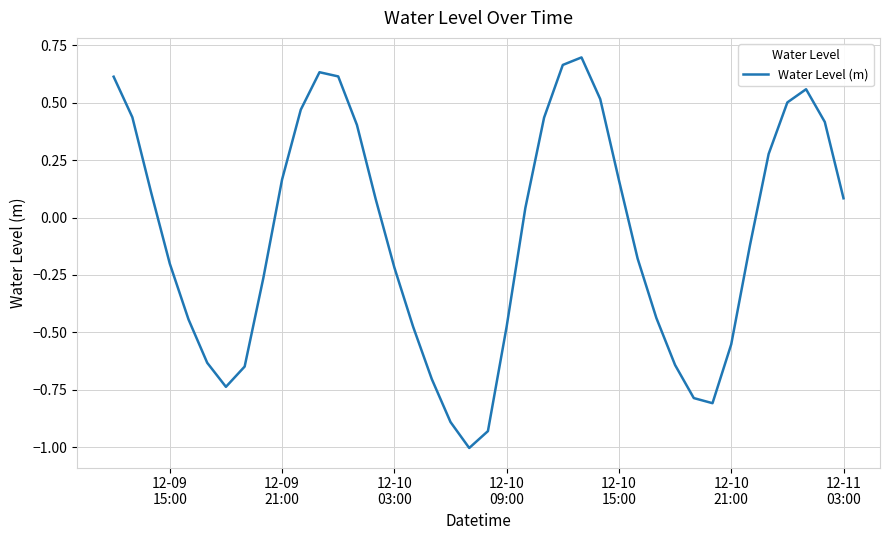

What is the smallest value displayed?

-1.0